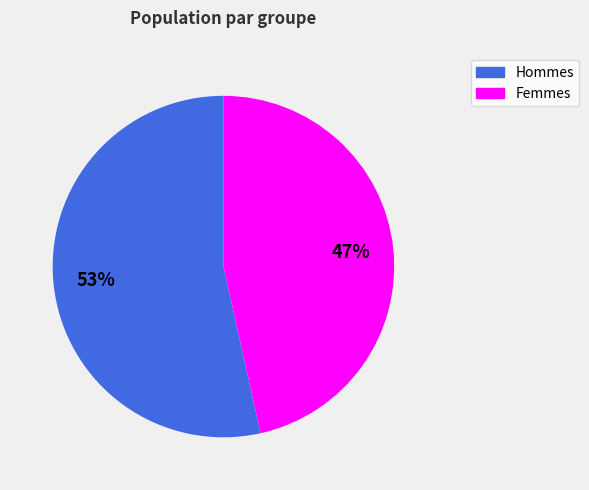

To the nearest percent, what is the average slice percentage?

50%